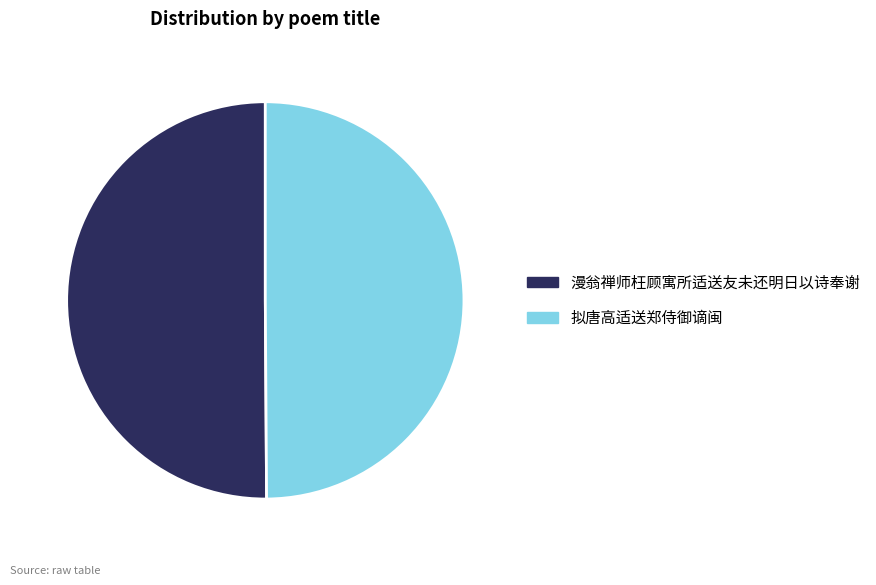

What is the ratio of the value at 漫翁禅师枉顾寓所适送友未还明日以诗奉谢 to the value at 拟唐高适送郑侍御谪闽?

1.0